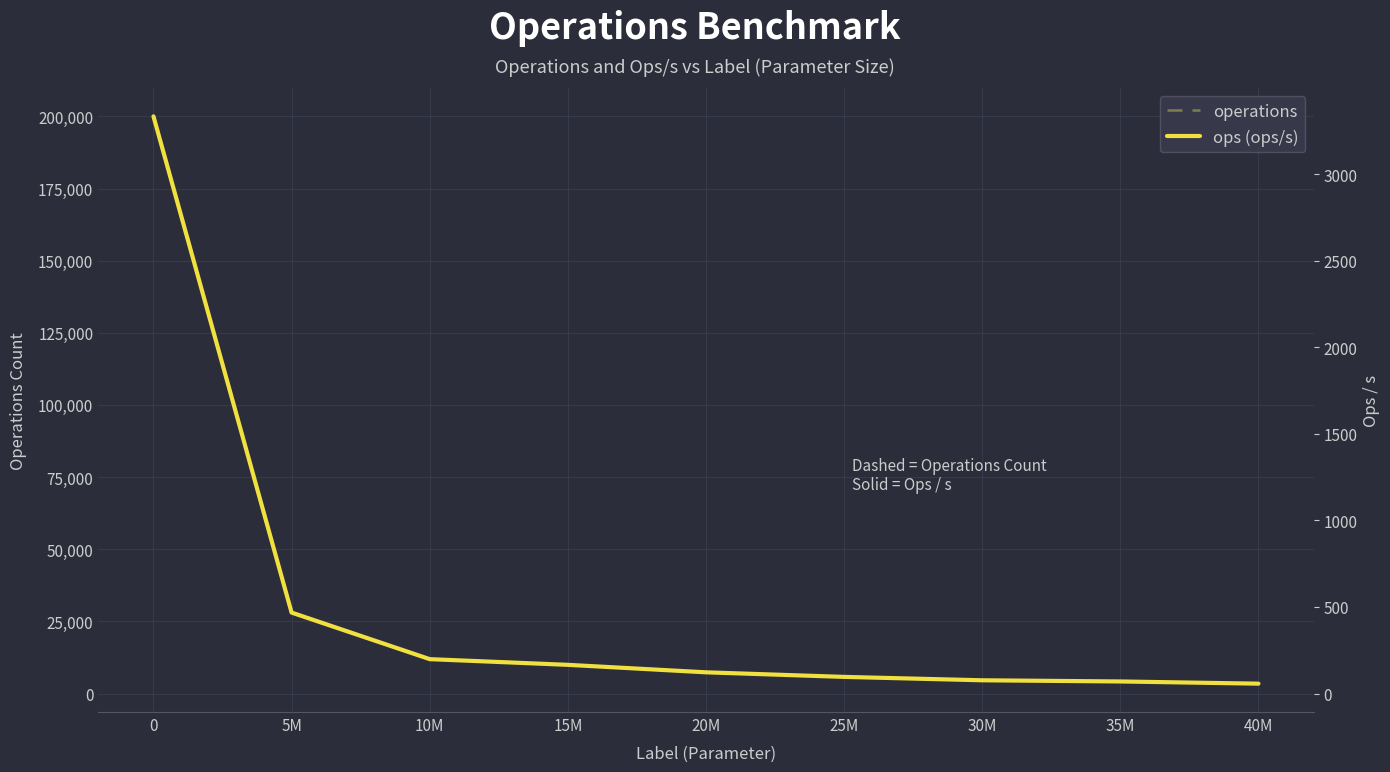

Reading right to left, what are all the values shown in this chart?

operations: 3417.0	4179.0	4586.0	5763.0	7348.0	9940.0	11911.0	28052.0	200000.0
ops (ops/s): 57.0	69.7	76.4	96.0	122.5	165.7	198.5	467.5	3333.3